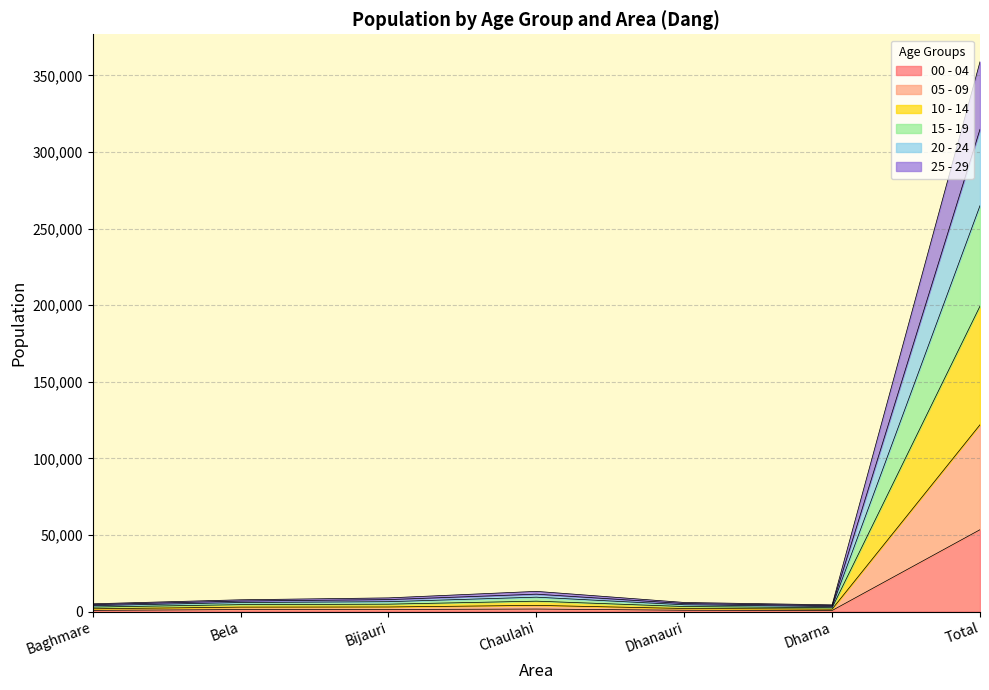

What is the smallest value displayed?

725